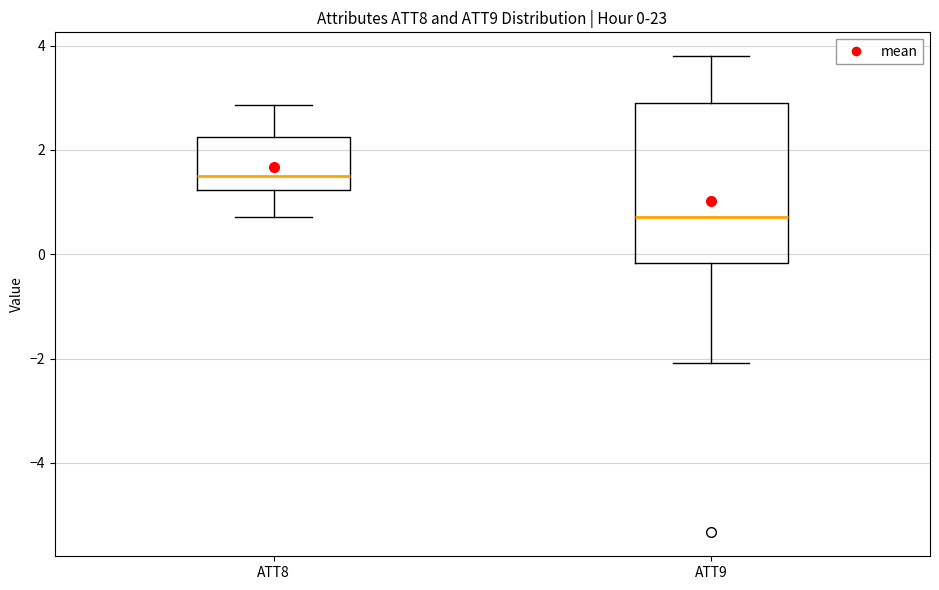

Comparing the boxes themselves (not the whiskers), which one is the tallest?

ATT9